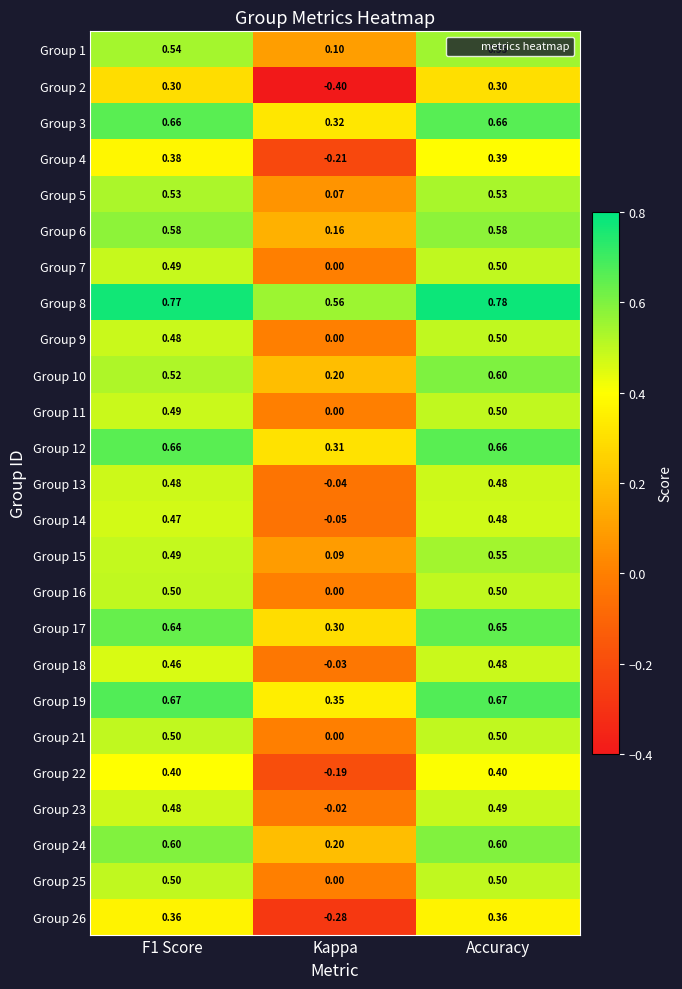

Where is Group 3 nearest to the value 0?

Kappa